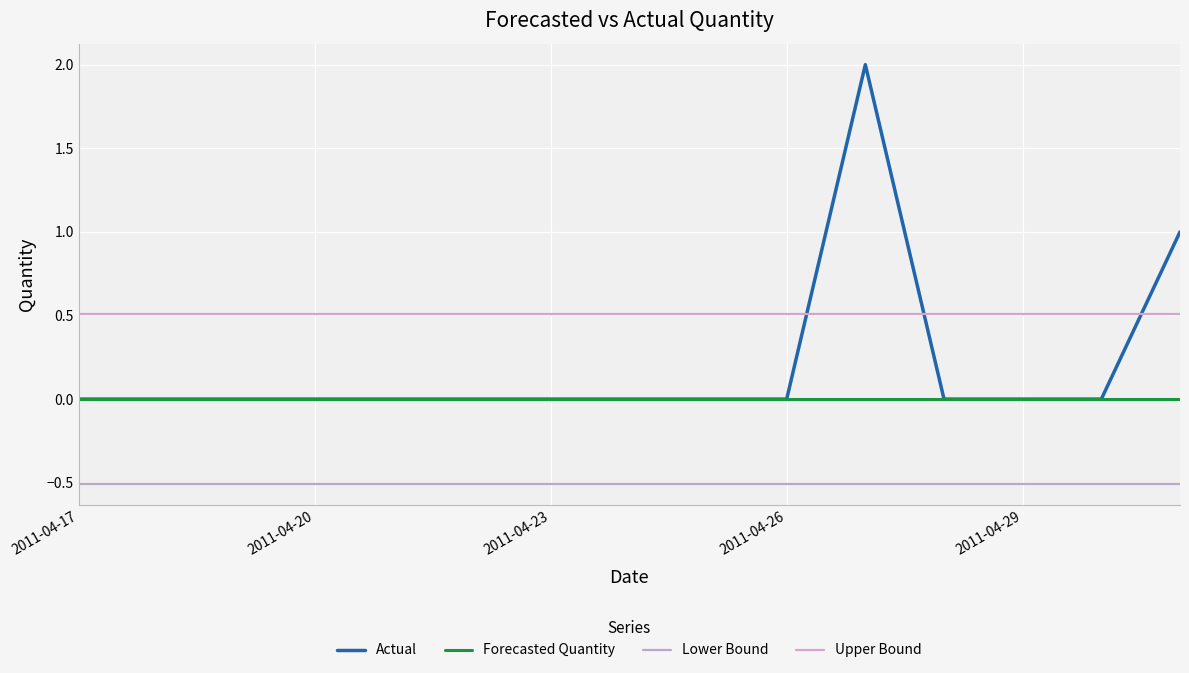

Rank the series by their average value, from highest to lowest.

Upper Bound, Actual, Forecasted Quantity, Lower Bound